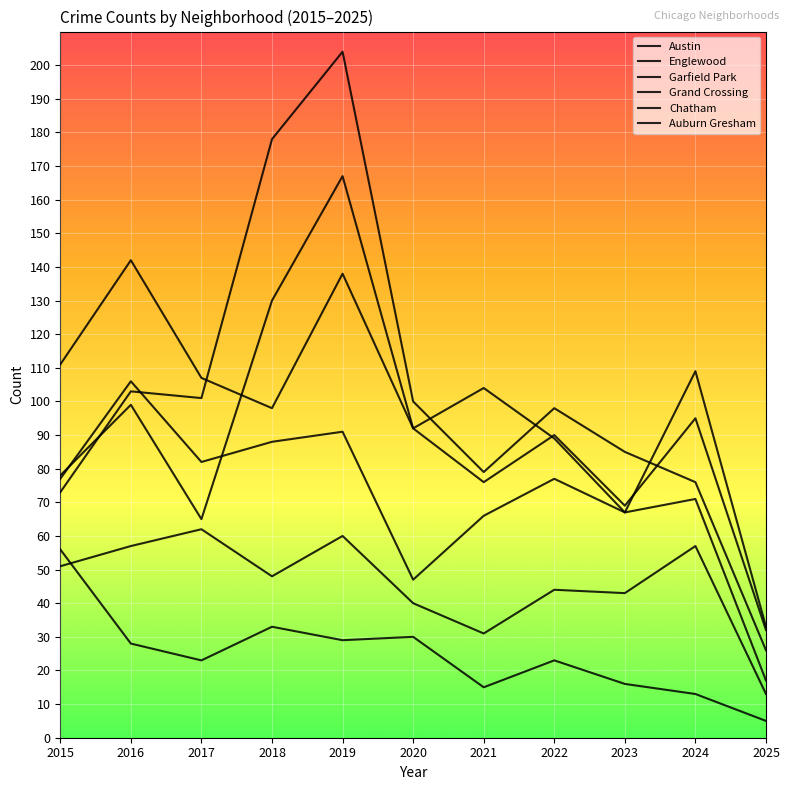

Is this an area chart (filled region under the line)?

No